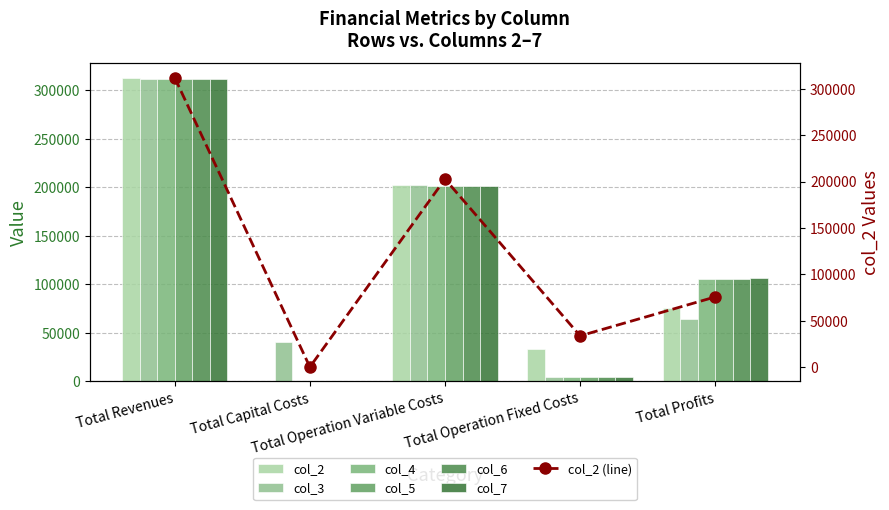

How many bars are there in each group?

6